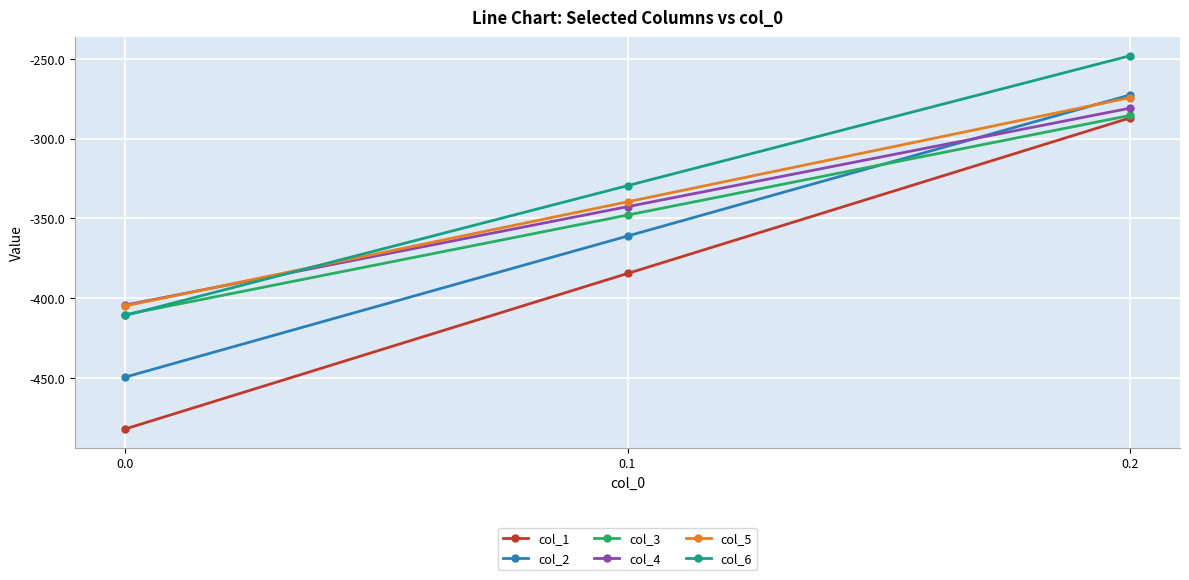

Reading left to right, transcribe all the data shown in this chart.

col_1: 0.0=-482.0	0.1=-384.6	0.2=-287.1
col_2: 0.0=-449.5	0.1=-361.1	0.2=-272.7
col_3: 0.0=-410.3	0.1=-347.9	0.2=-285.5
col_4: 0.0=-404.4	0.1=-342.7	0.2=-281.0
col_5: 0.0=-404.9	0.1=-339.6	0.2=-274.4
col_6: 0.0=-410.8	0.1=-329.5	0.2=-248.1